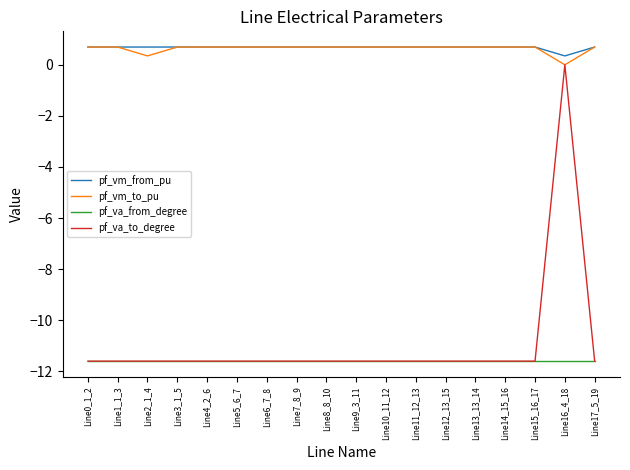

The value of pf_va_from_degree at Line5_6_7 is -11.6. True or false?

True